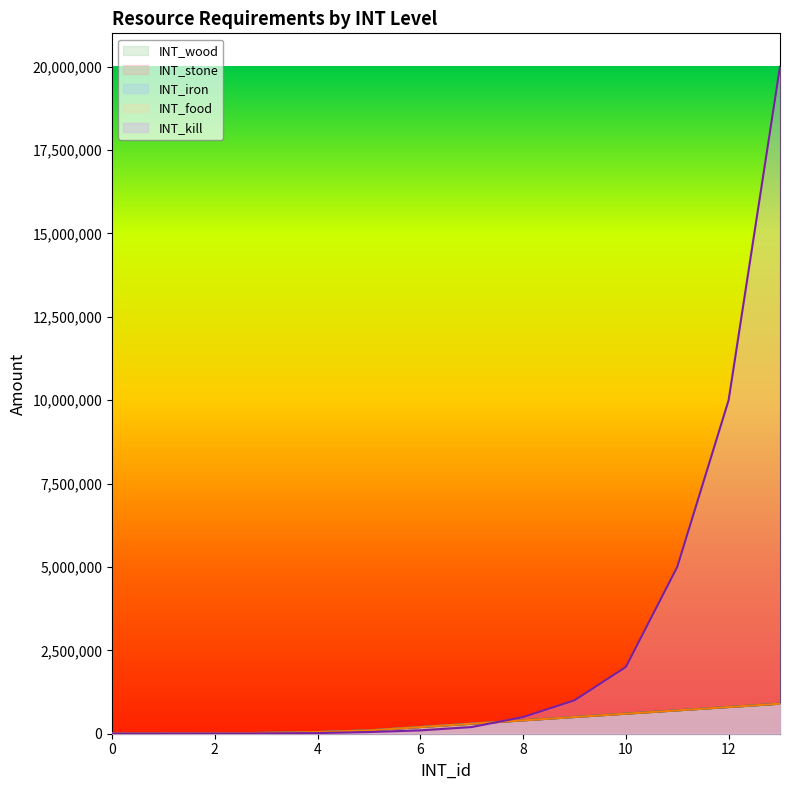

What is the spread (max minus min) of values at 12?

9200000